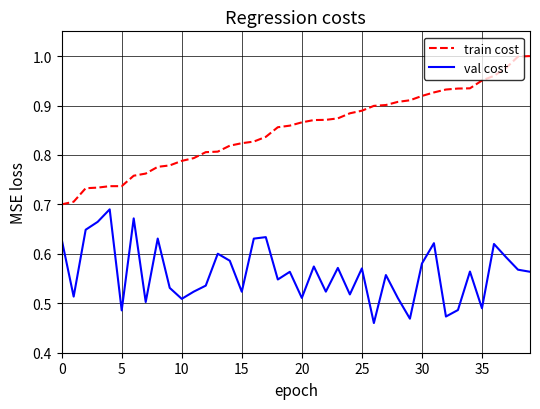

Which series has the largest range (max minus min)?

train cost